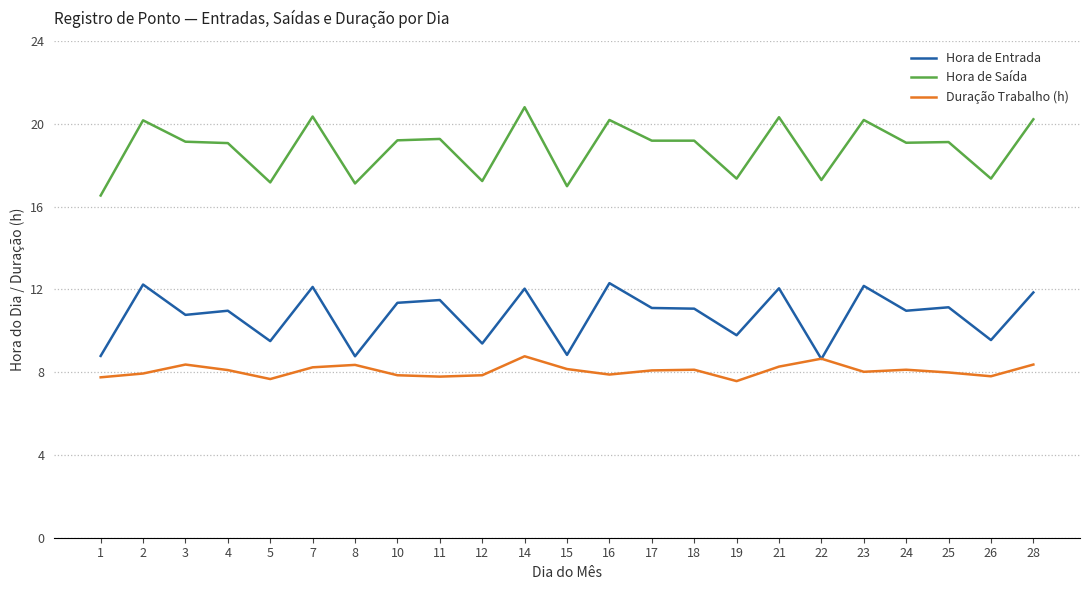

Count the number of data series in this chart.

3